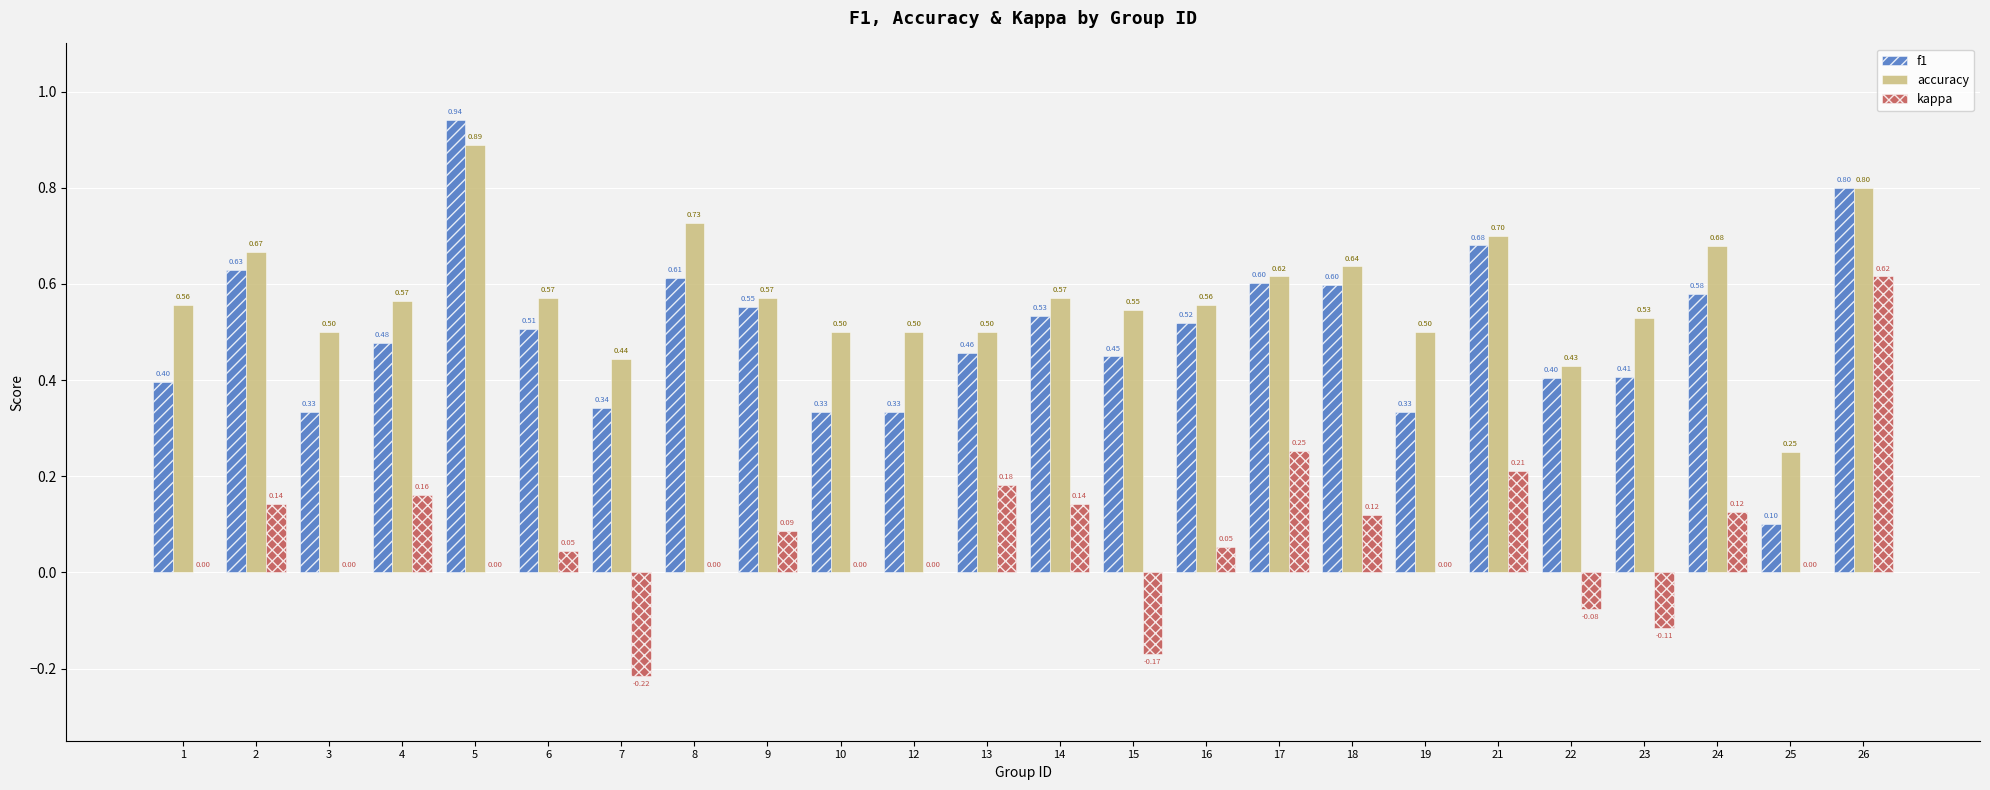

Does the chart contain stacked bars?

No